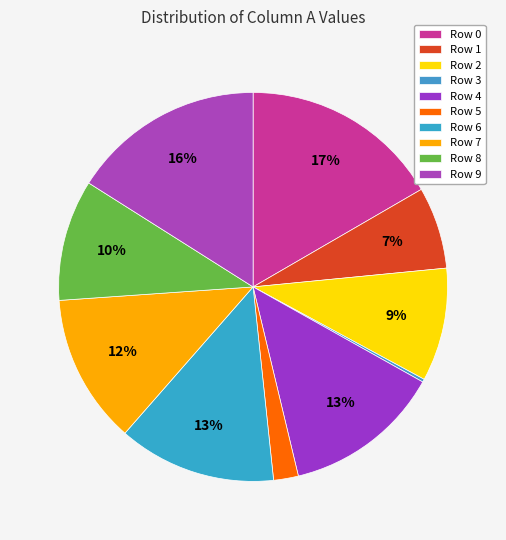

Count the number of slices in the pie.

10